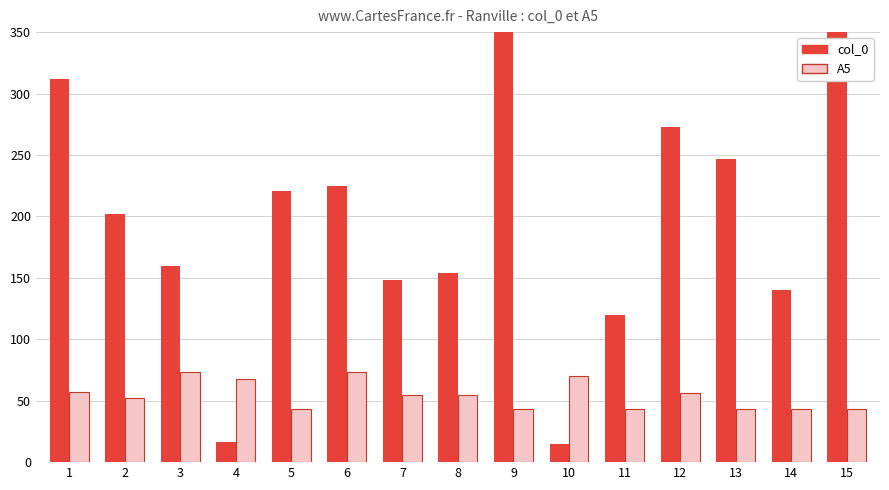

Rank the categories by col_0 value from highest to lowest.

9, 15, 1, 12, 13, 6, 5, 2, 3, 8, 7, 14, 11, 4, 10